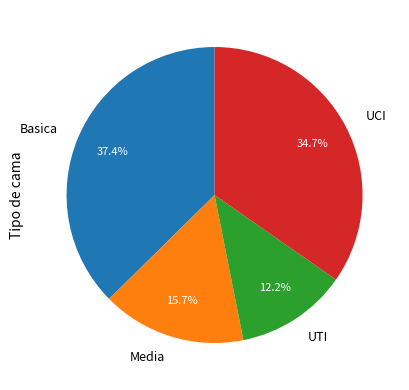

Combined, what portion of the pie is UCI and UTI?

46.9%